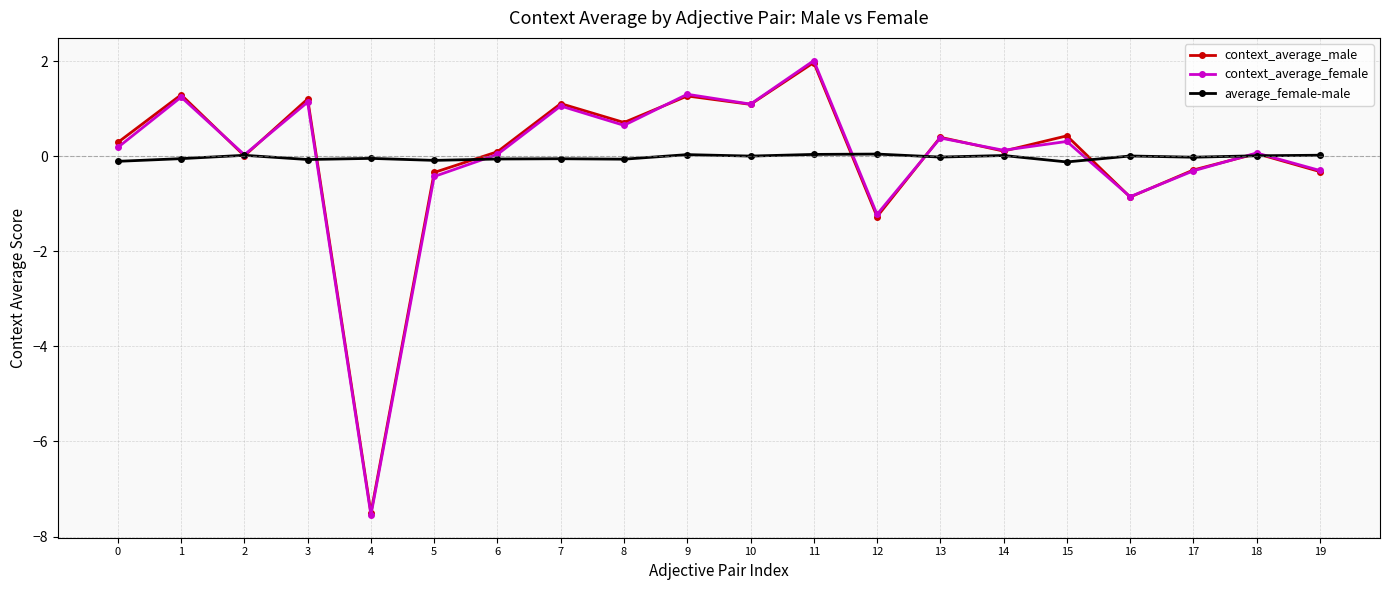

What is the difference between the maximum and second lowest values in the context_average_male series?

3.2